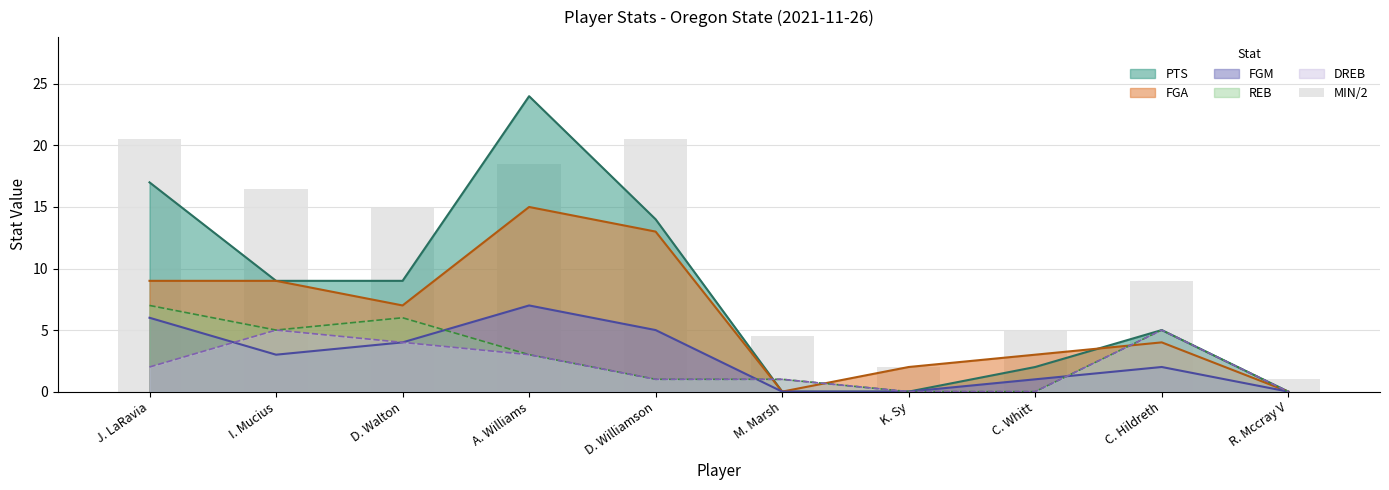

What is the ratio of the value at D. Williamson to the value at R. Mccray V?

20.5